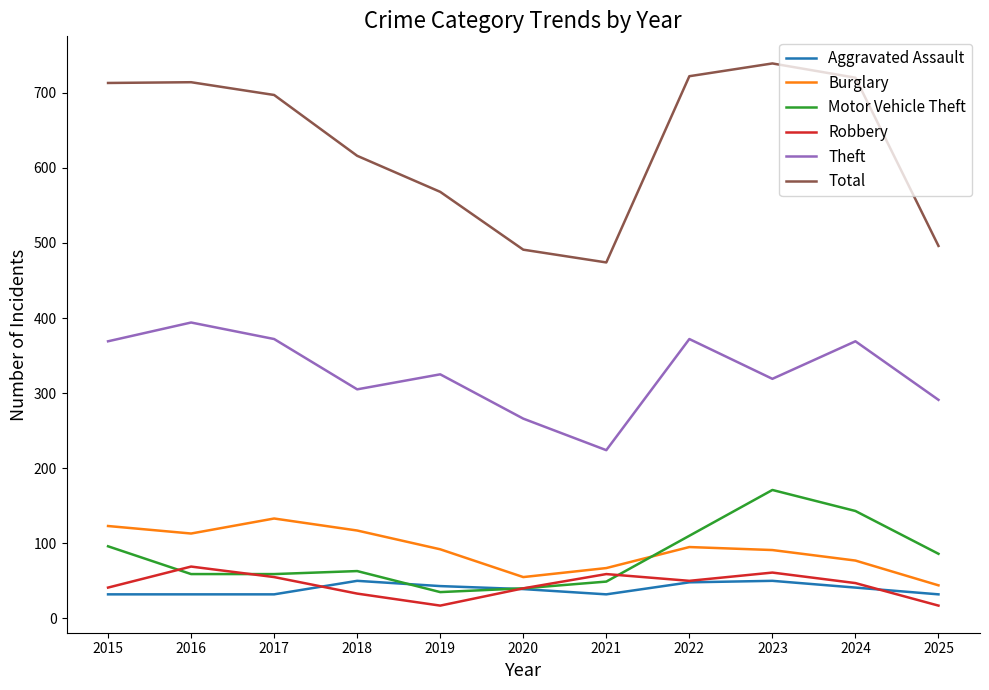

What is the sum of the Aggravated Assault values at 2016 and 2024?

73